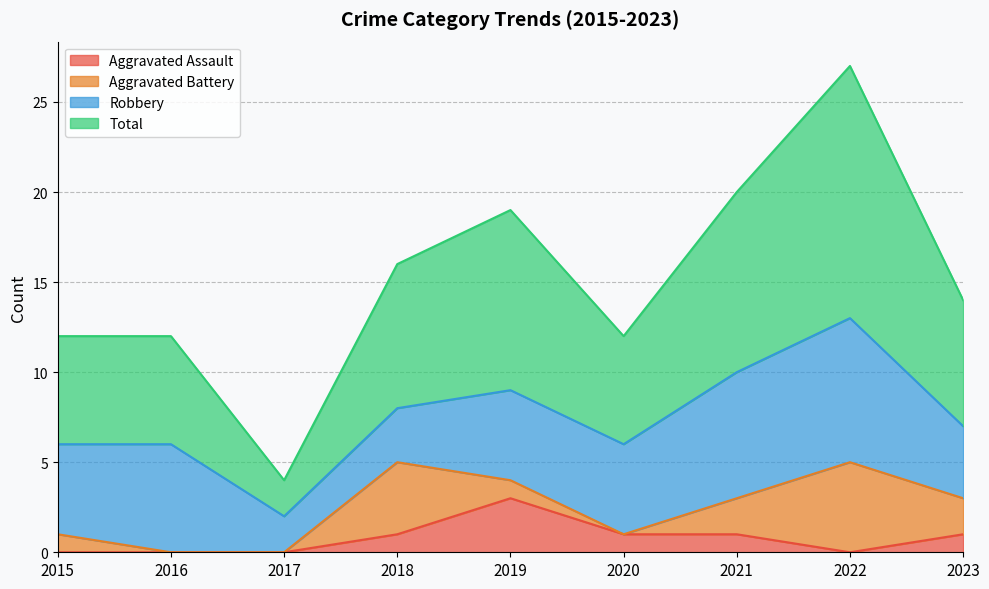

True or false: Aggravated Assault has a value of 1 at 2016.

False